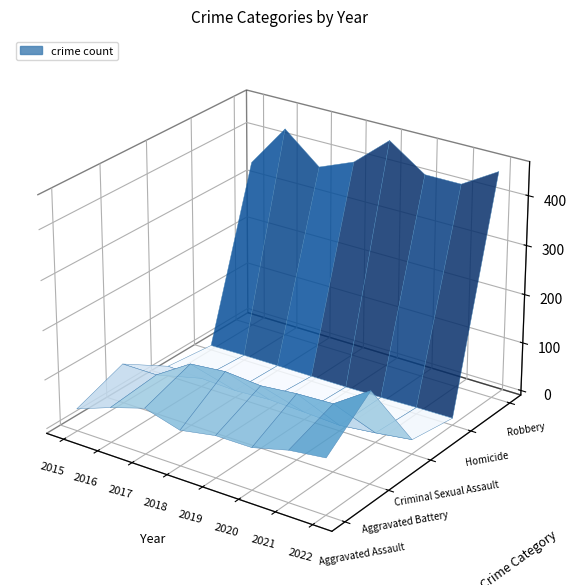

Which series has the widest spread of values?

Robbery